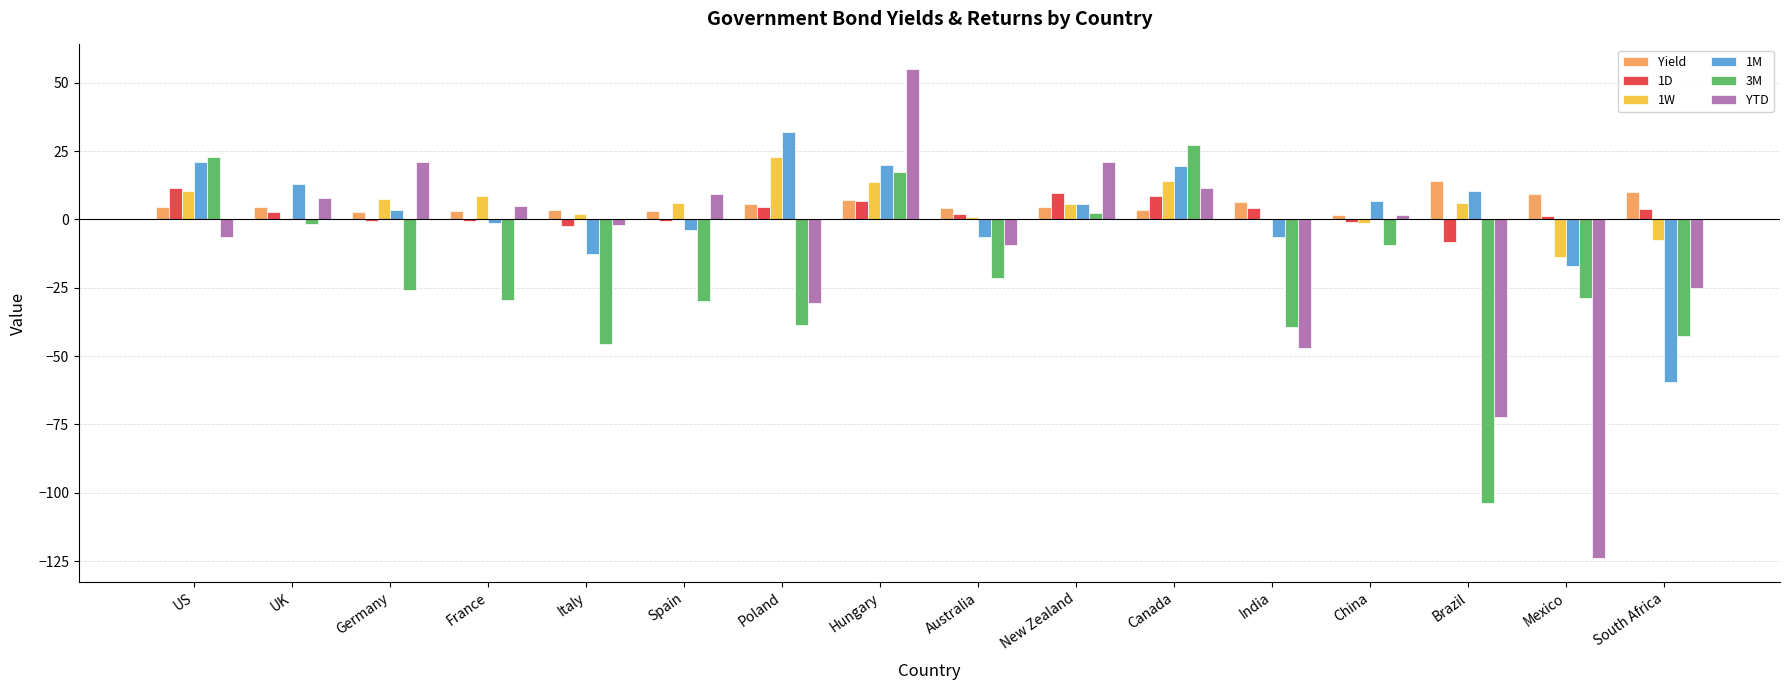

The value of 1M at UK is 13.0. True or false?

True